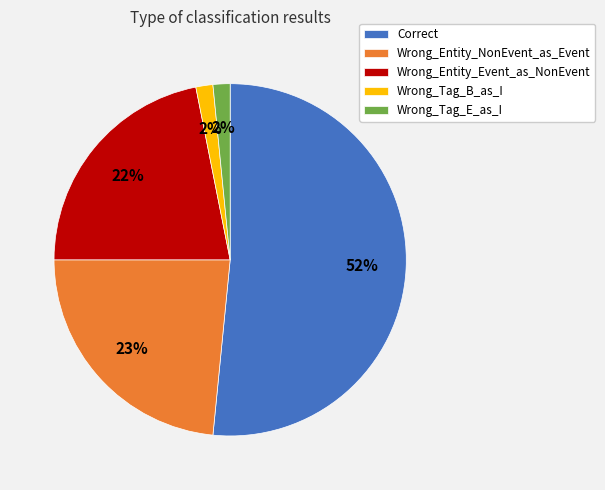

Which has a higher value, Correct or Wrong_Entity_NonEvent_as_Event?

Correct